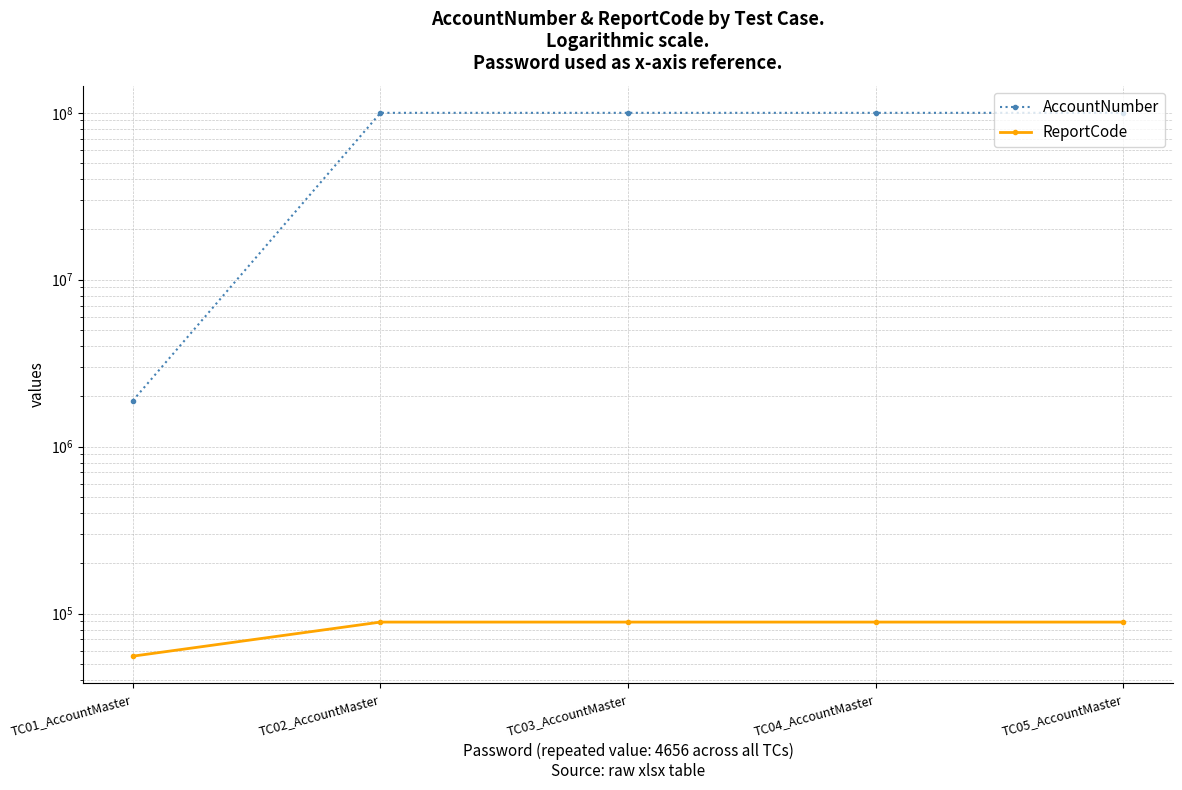

In ReportCode, how many points are higher than both neighbors (excluding endpoints)?

1